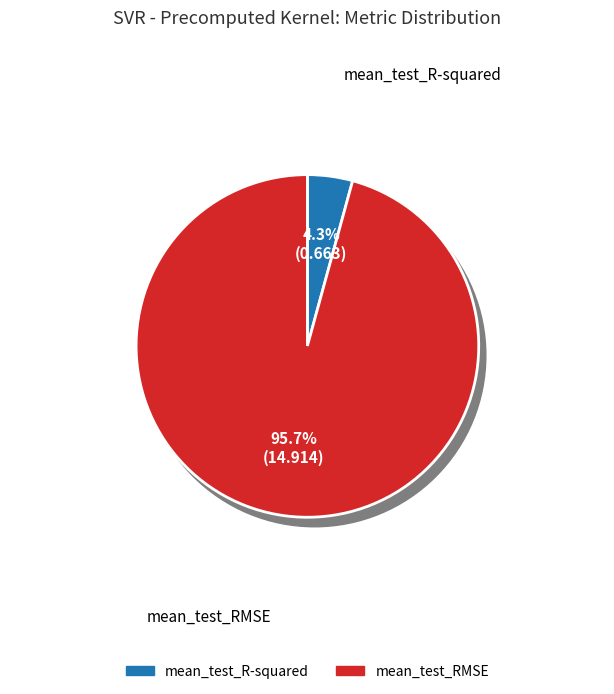

Combined, what portion of the pie is mean_test_R-squared and mean_test_RMSE?

100.0%